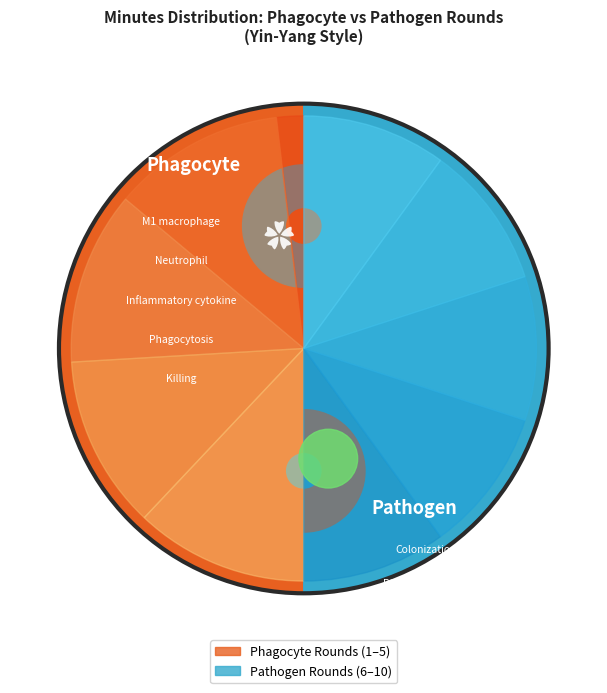

Which slice is the largest?

Round 2